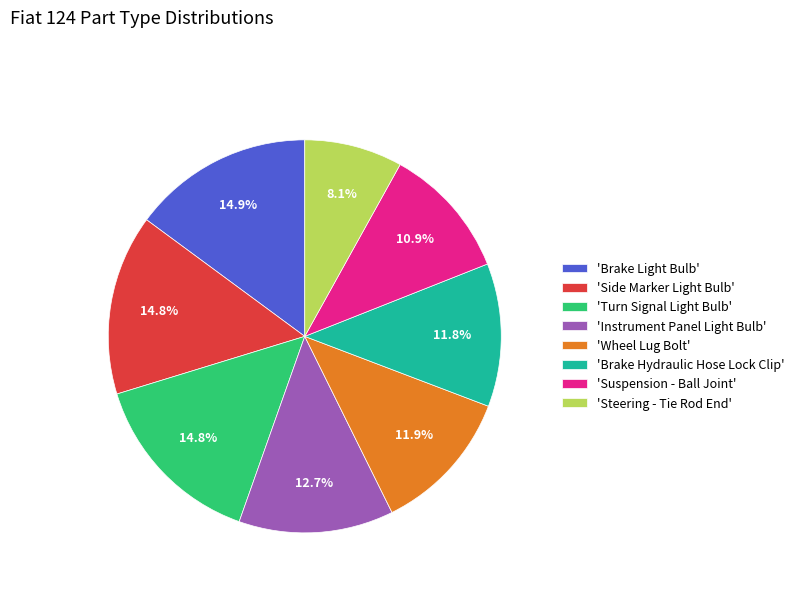

Count the number of slices in the pie.

8